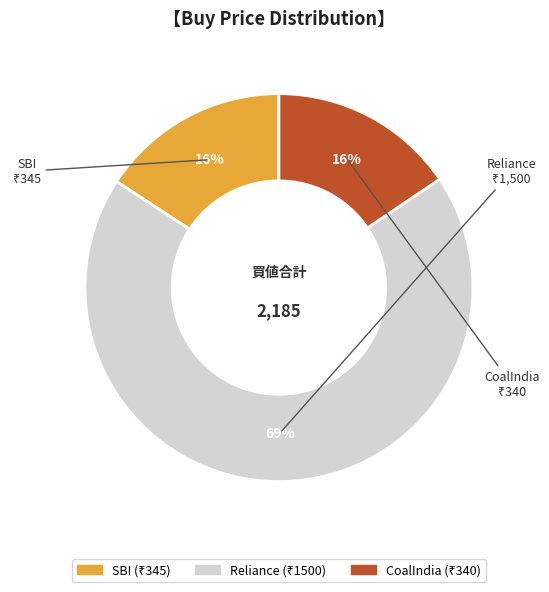

The Reliance slice represents 69% of the pie. True or false?

True